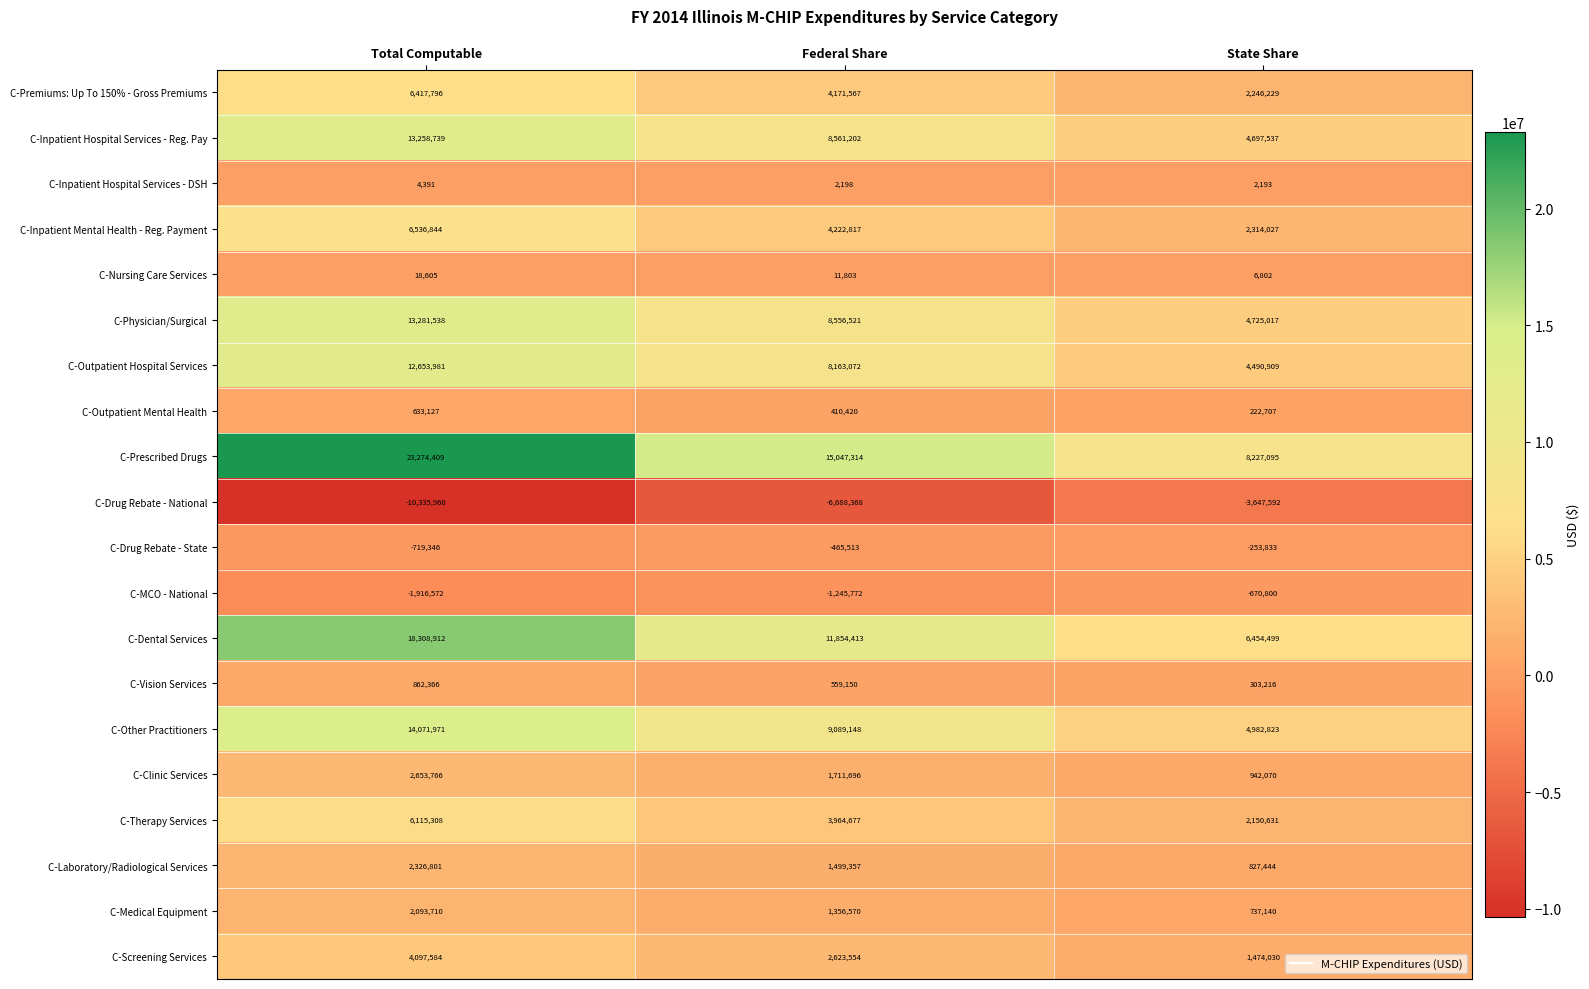

Where is C-Therapy Services nearest to the value 4132969?

Federal Share